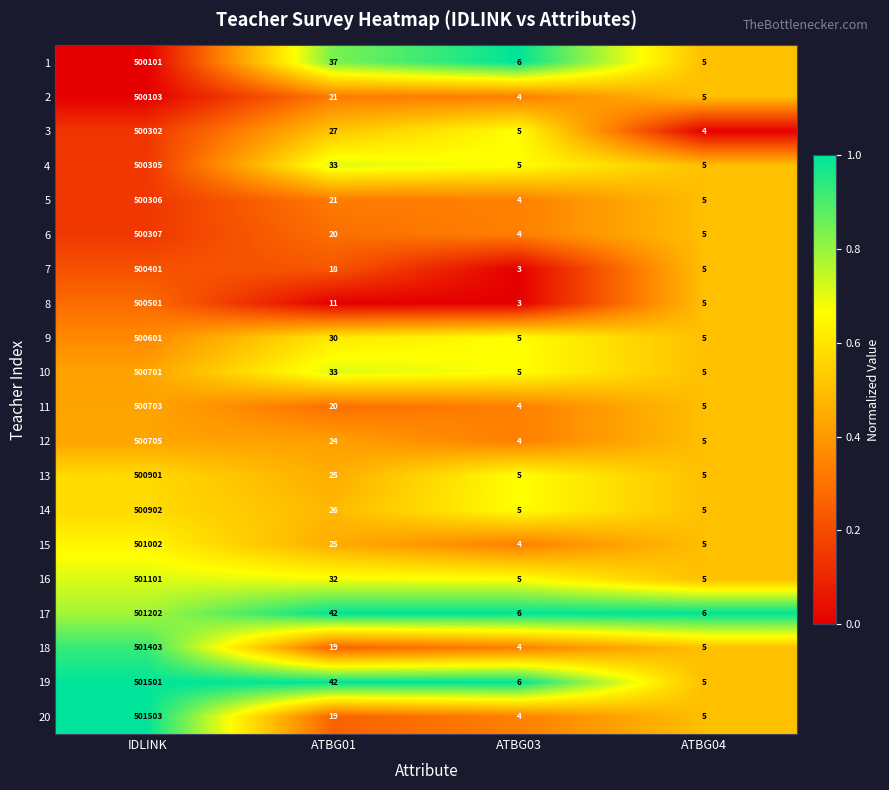

Is the value of 7 at ATBG03 greater than the value of 12 at IDLINK?

No